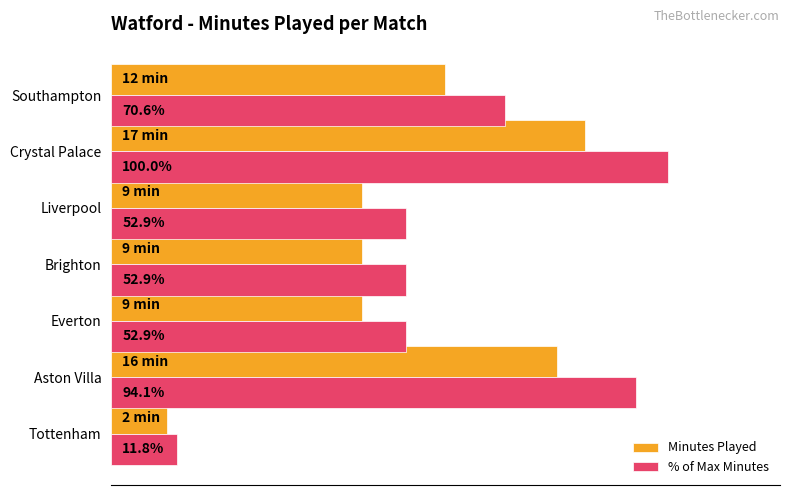

Which category has the highest value in the Minutes Played series?

Crystal Palace